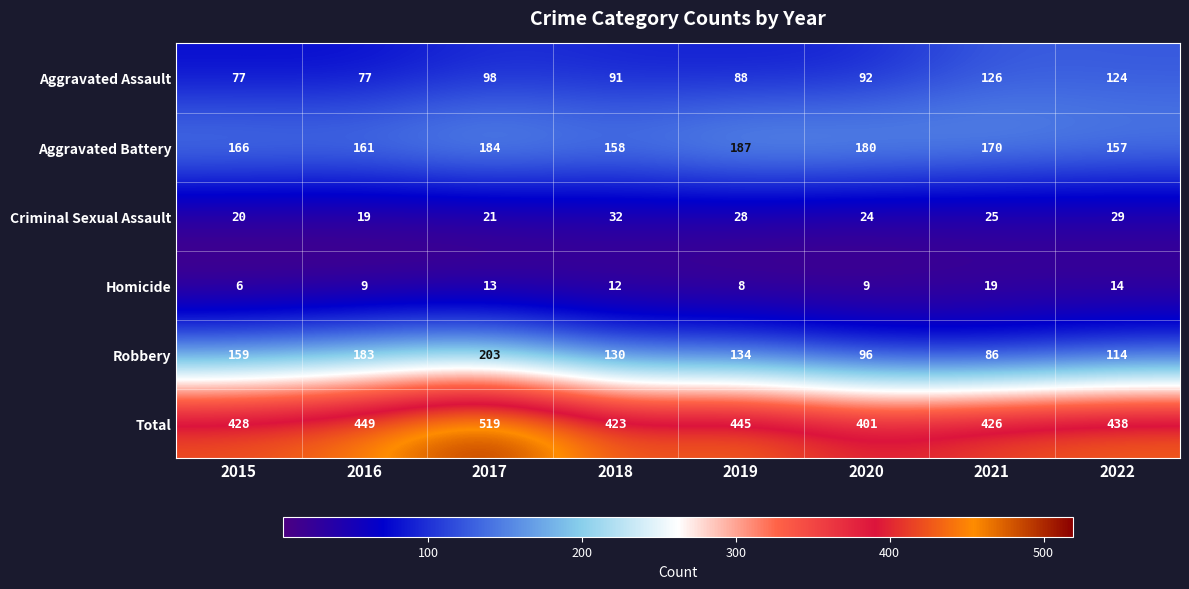

What is the difference between the Robbery values at 2017 and 2019?

69